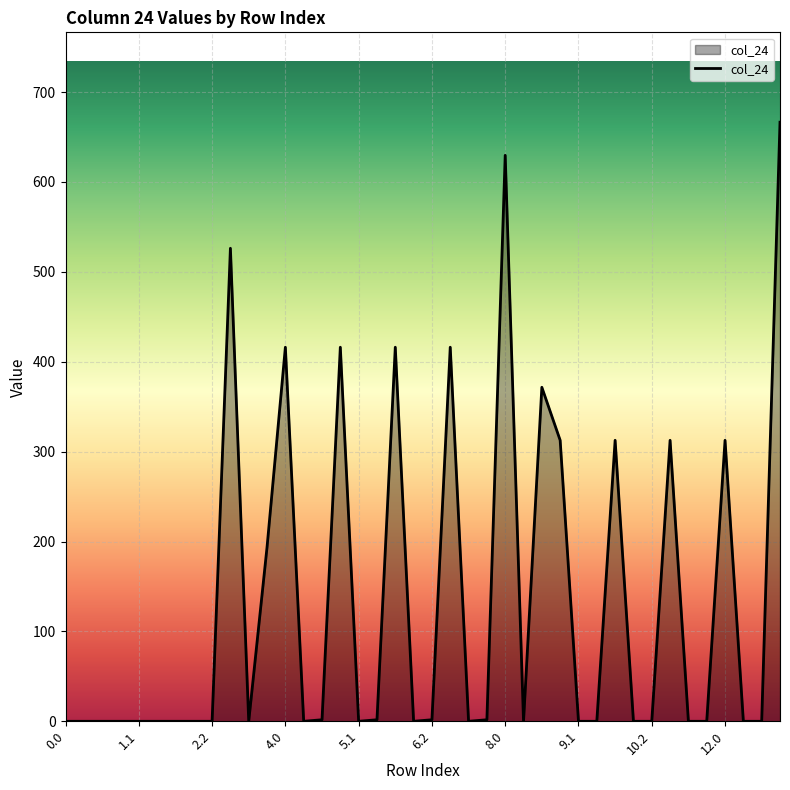

What is the maximum value shown in the chart?

666.5